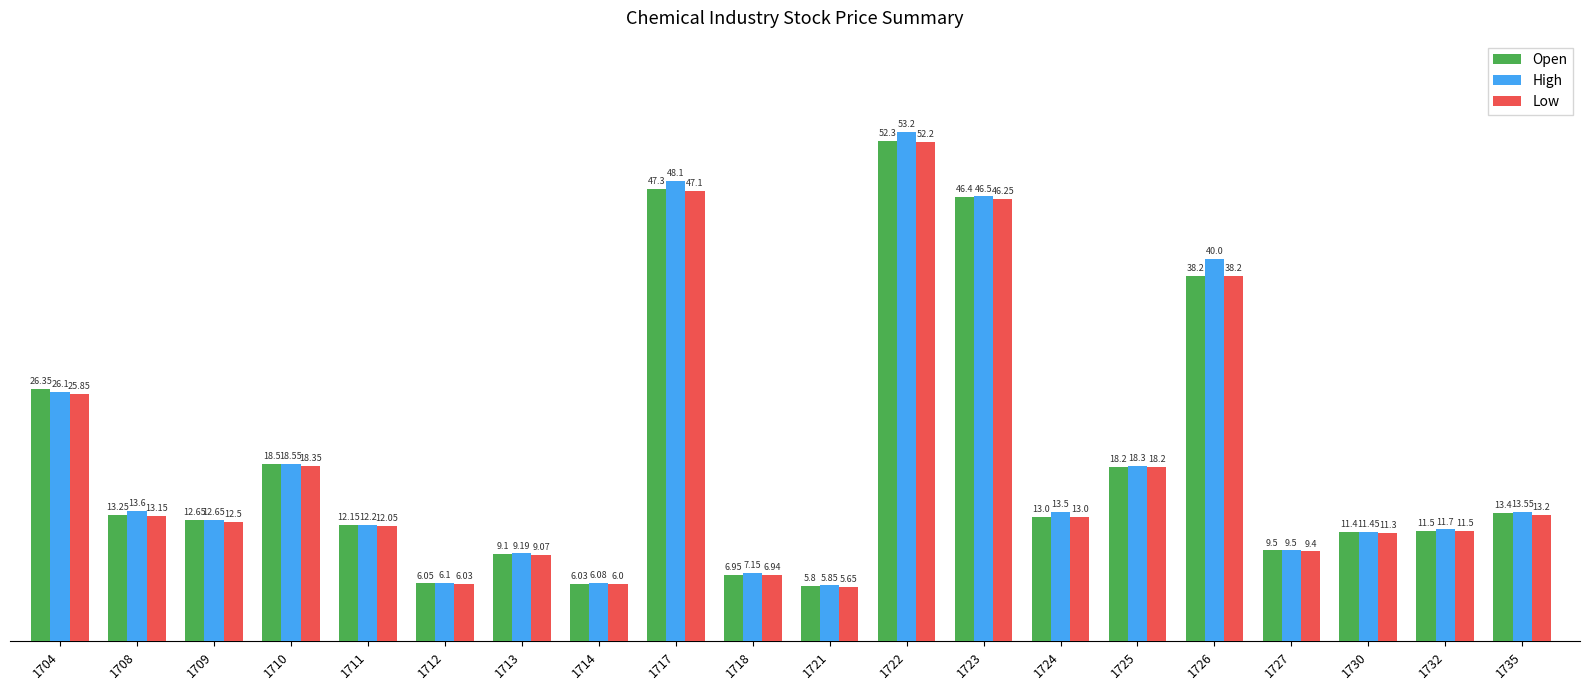

Which category has the lowest value in the Open series?

1721